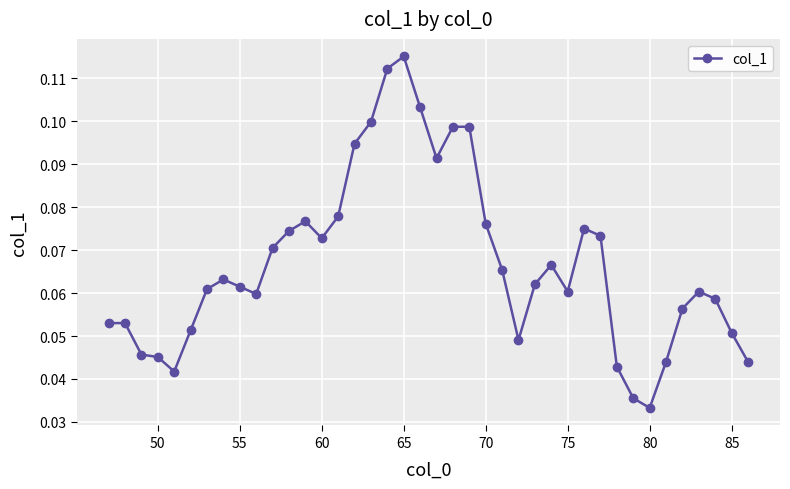

What is the sum of all values?

2.7